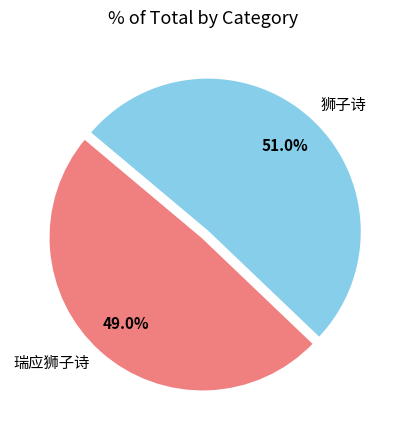

To the nearest percent, what percentage of the pie is 狮子诗?

51%